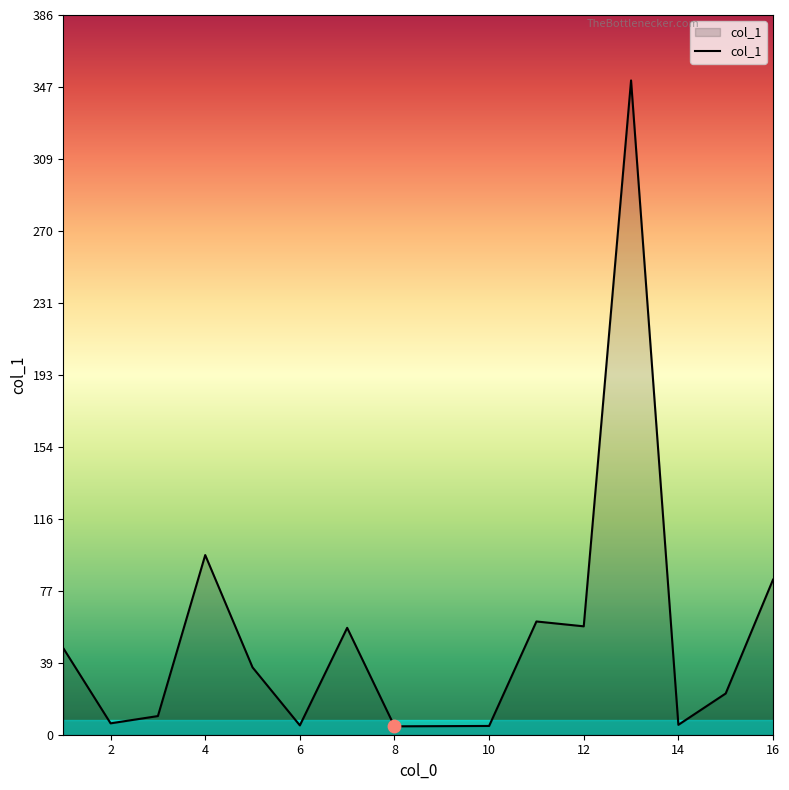

What is the greatest value displayed?

350.7